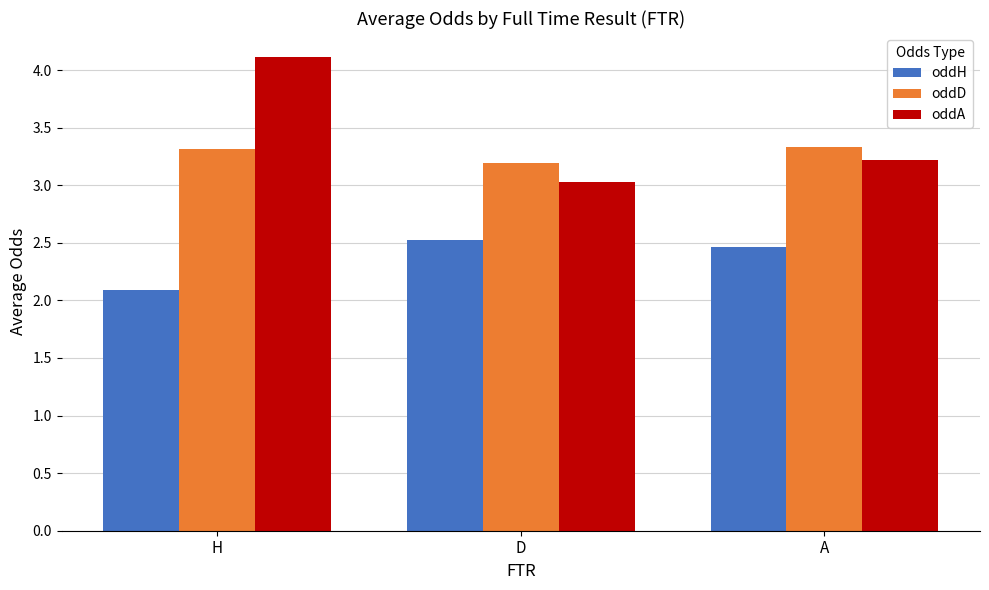

Reading left to right, extract all data points from this chart.

oddH: 2.1	2.5	2.5
oddD: 3.3	3.2	3.3
oddA: 4.1	3.0	3.2